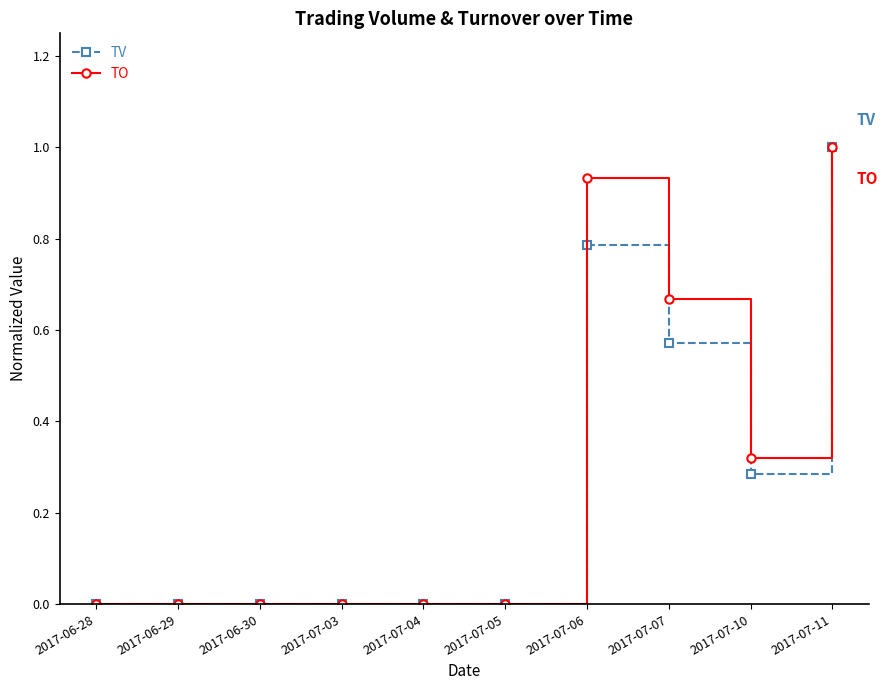

At which category is the sum across all series the highest?

2017-07-11